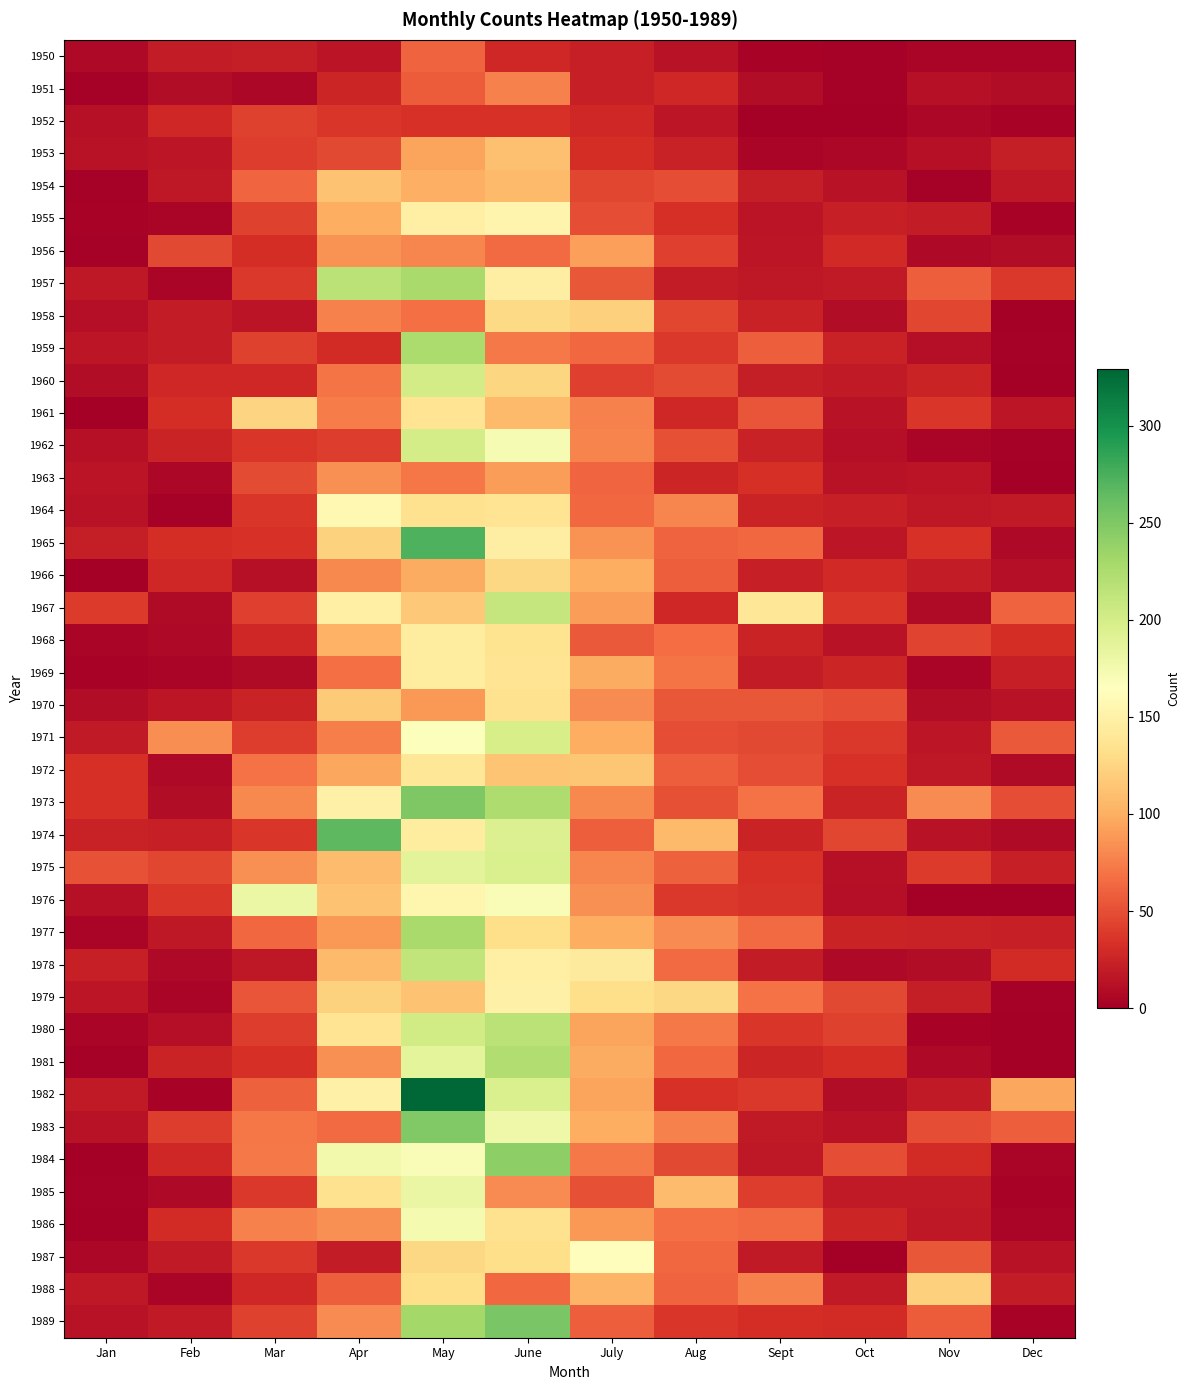

At which category is the sum across all series the highest?

May